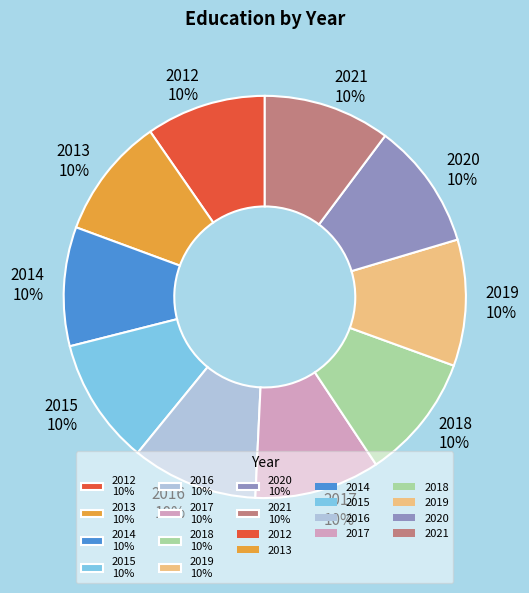

What is the ratio of the value at 2020 10% to the value at 2018 10%?

1.0